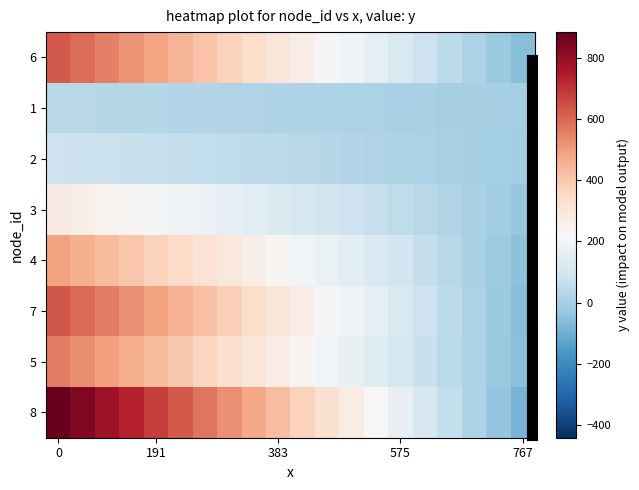

Rank the series by their maximum value, from lowest to highest.

1, 2, 3, 4, 5, 6, 7, 8